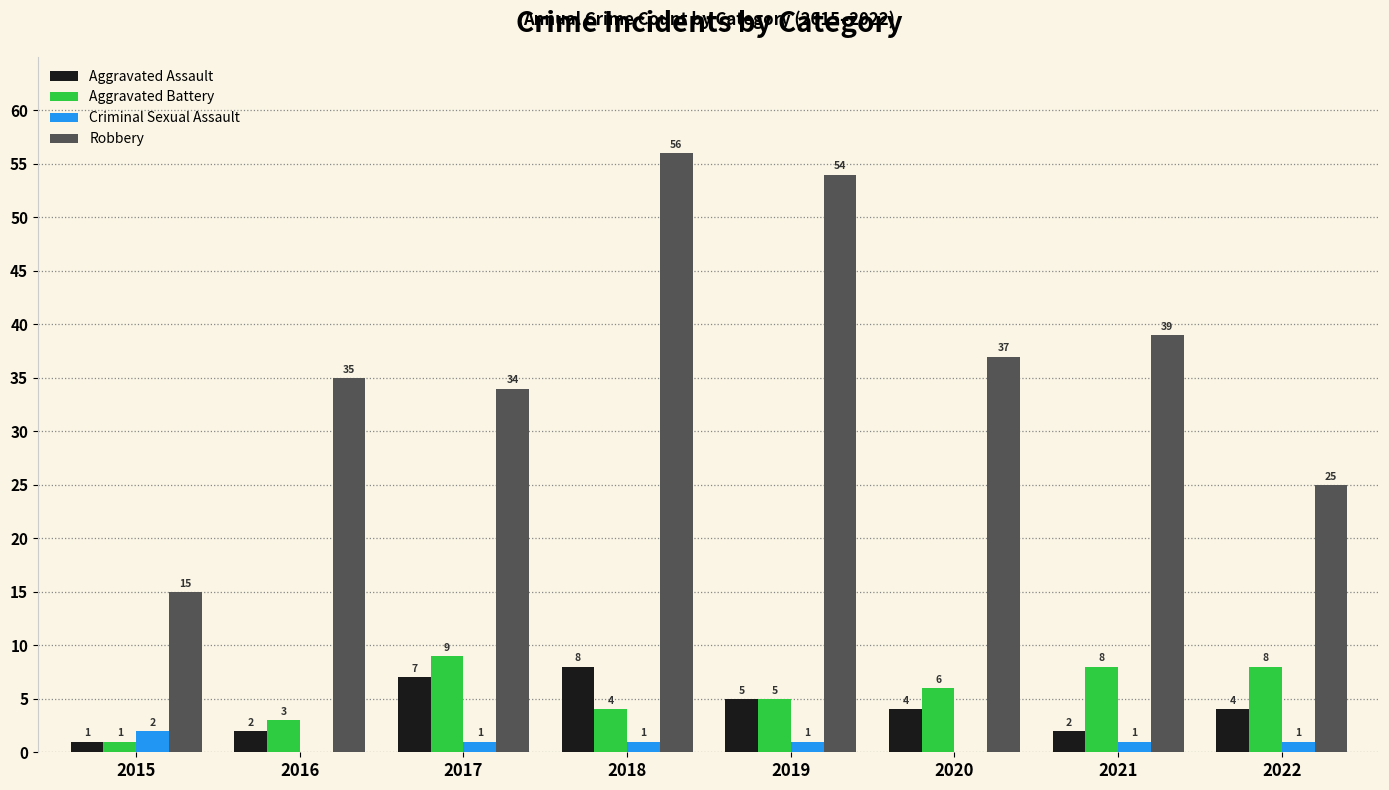

At which label does Robbery reach its peak?

2018